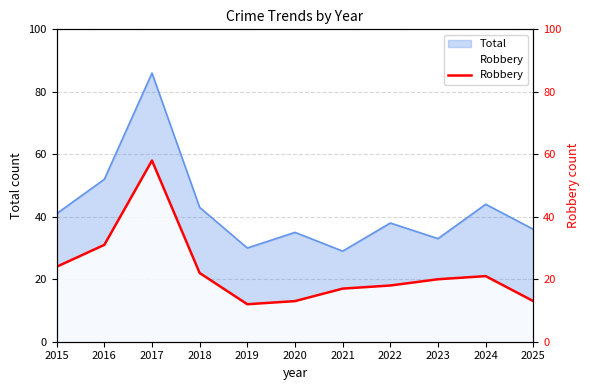

What is the sum of all values?

249